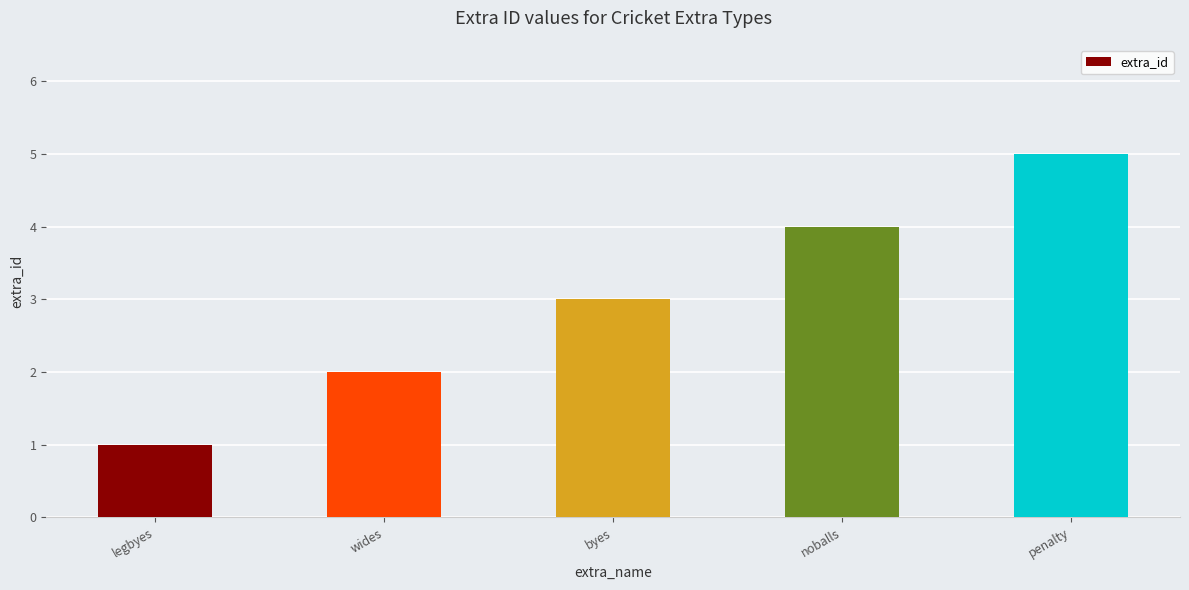

True or false: the data shows 2 at wides.

True